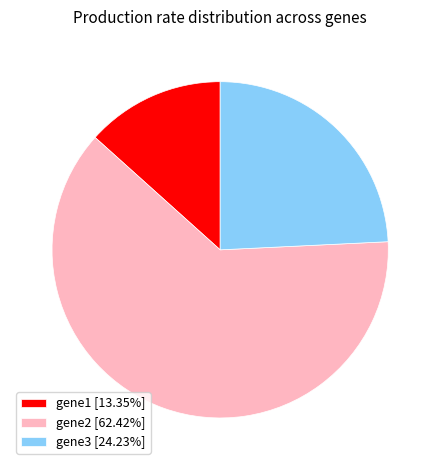

Rank the categories by value from highest to lowest.

gene2, gene3, gene1